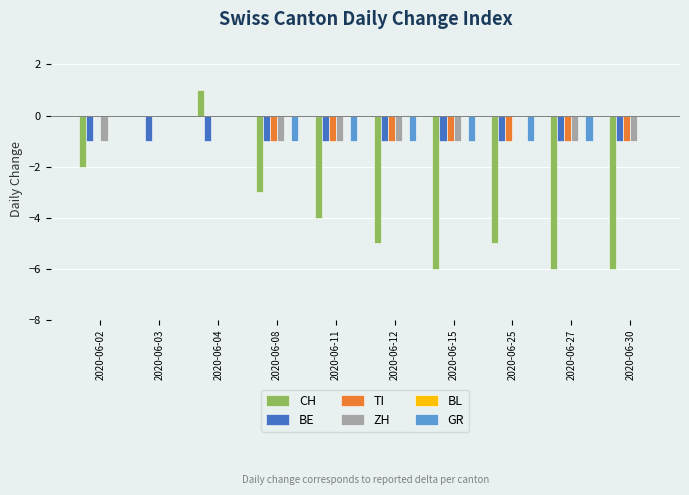

How many series are shown in this chart?

5